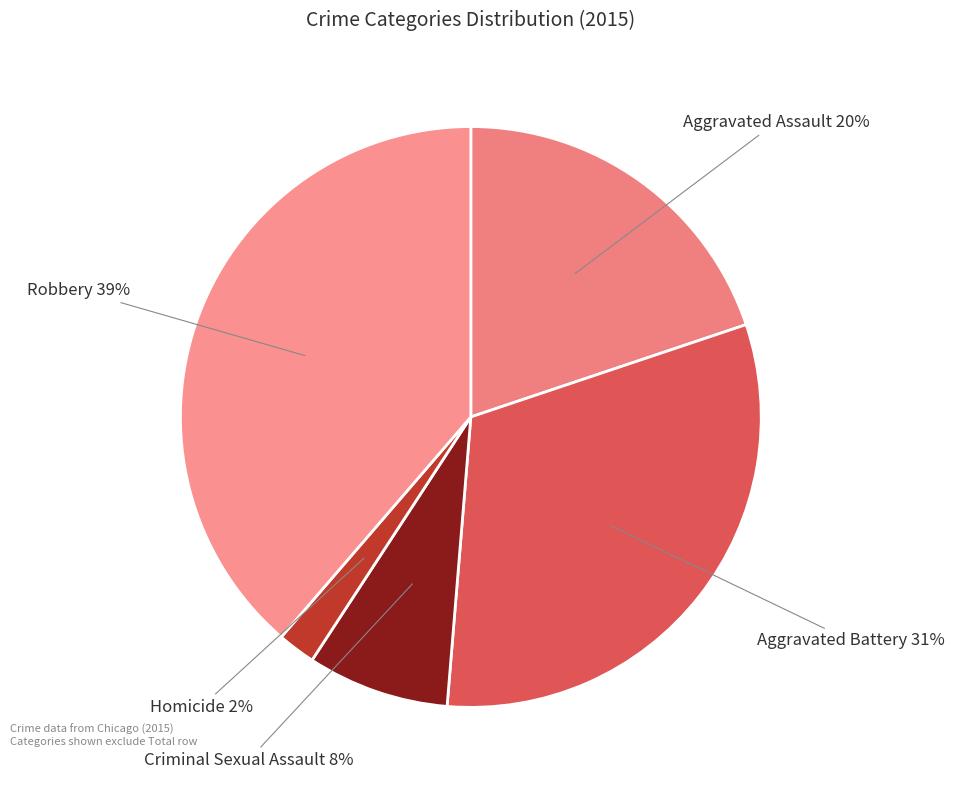

What is the ratio of the value at Criminal Sexual Assault to the value at Aggravated Battery?

0.3